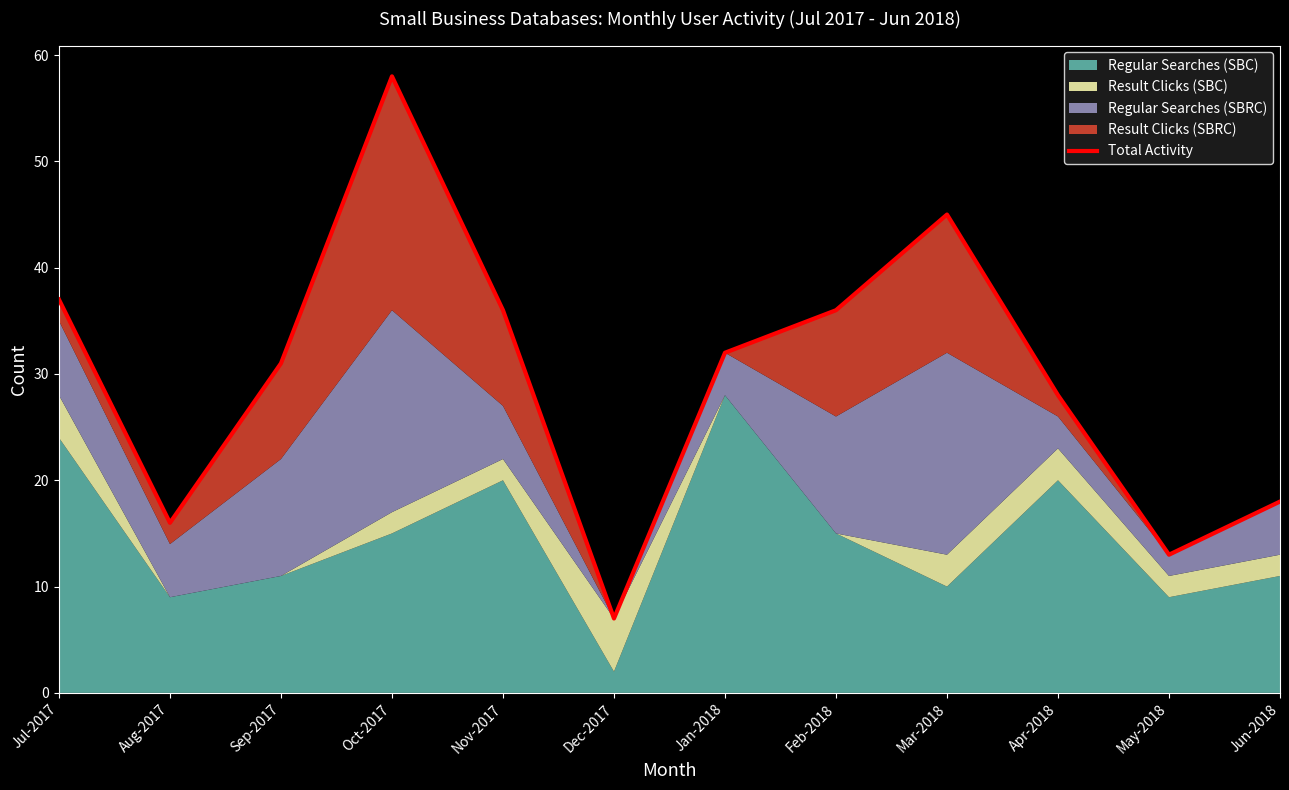

Which category has the lowest value across all series?

Dec-2017